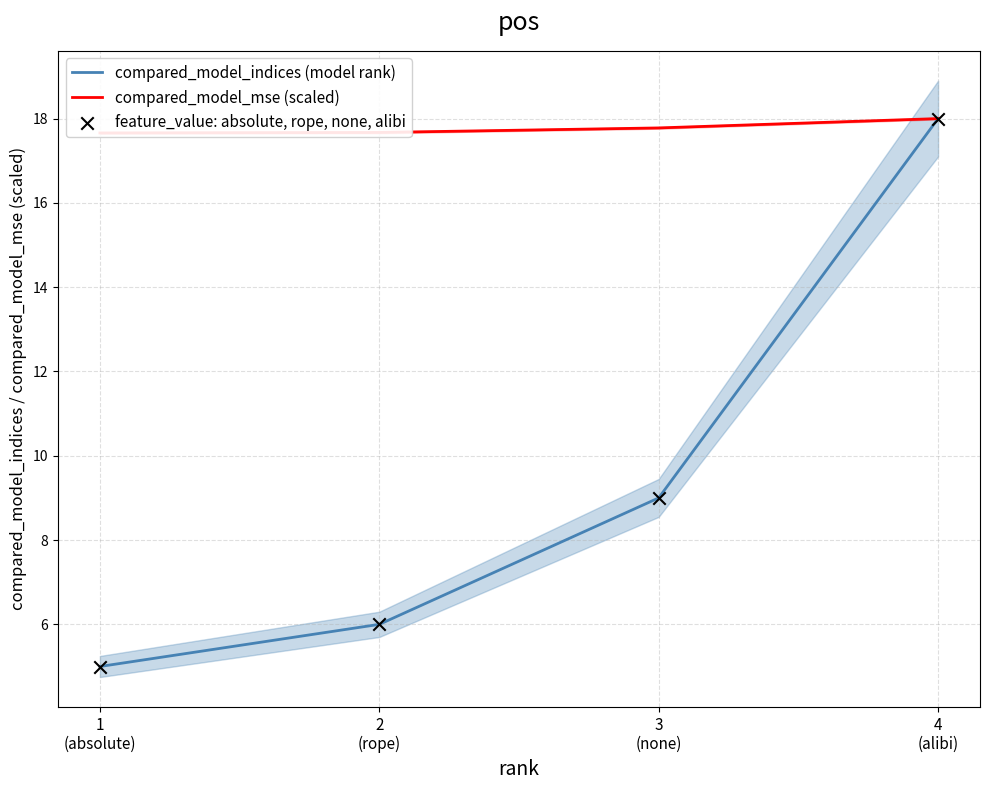

What is the total value across all series at 2
(rope)?

29.7